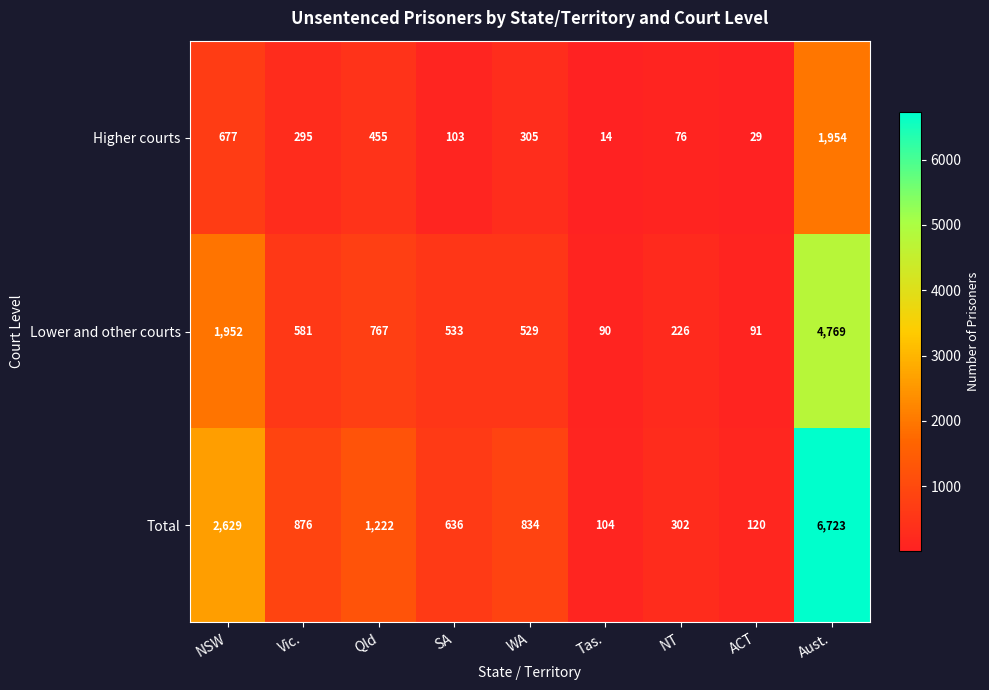

Rank the series by their maximum value, from lowest to highest.

Higher courts, Lower and other courts, Total